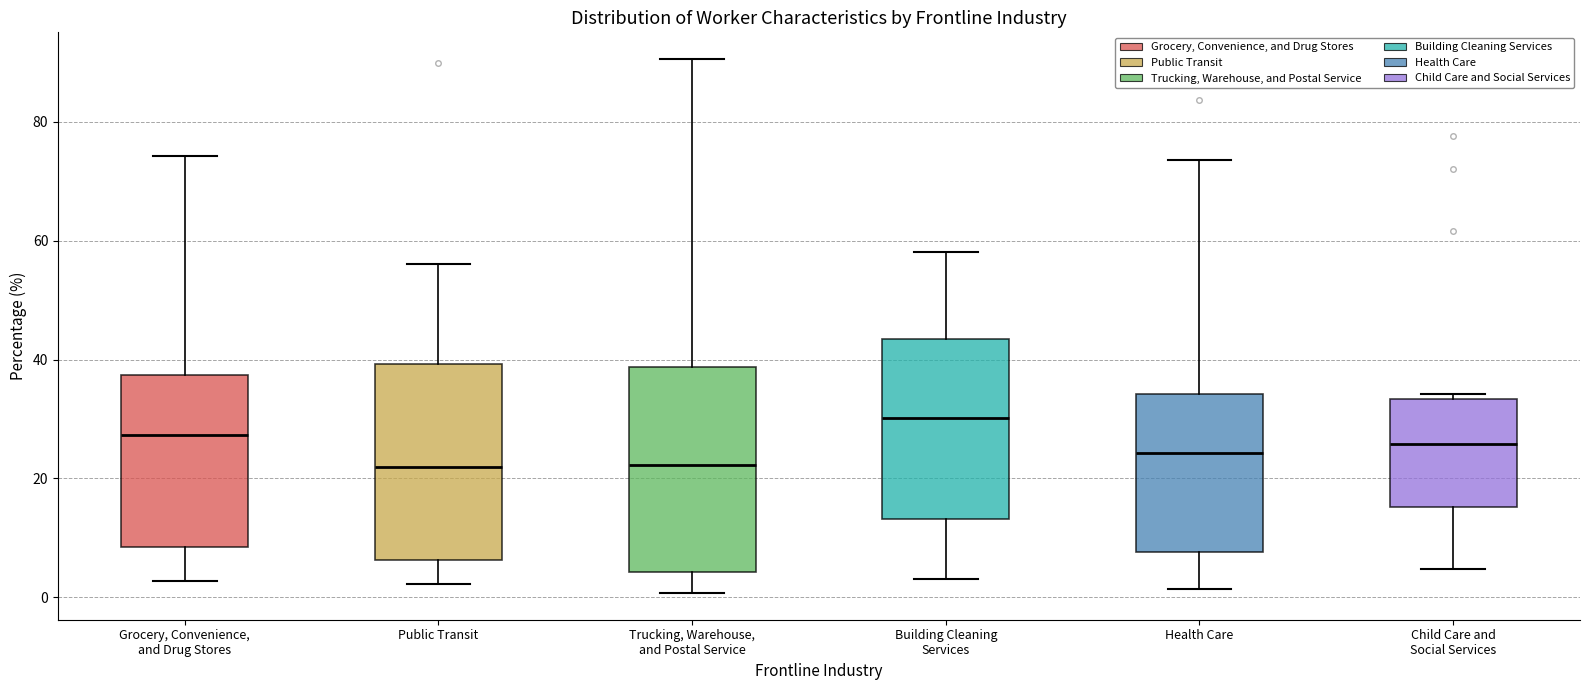

Reading left to right, read every box against the y-axis: the position of its median line, the range the box covers, and the ends of its whiskers. The values are not printed on the chart, so give them approximately, as read against the axis.

Grocery, Convenience, and Drug Stores: median 28, box 8 to 38, whiskers 2 to 74
Public Transit: median 22, box 6 to 40, whiskers 2 to 56
Trucking, Warehouse, and Postal Service: median 22, box 4 to 38, whiskers 0 to 90
Building Cleaning Services: median 30, box 14 to 44, whiskers 4 to 58
Health Care: median 24, box 8 to 34, whiskers 2 to 74
Child Care and Social Services: median 26, box 16 to 34, whiskers 4 to 34 (just above the box's upper edge)